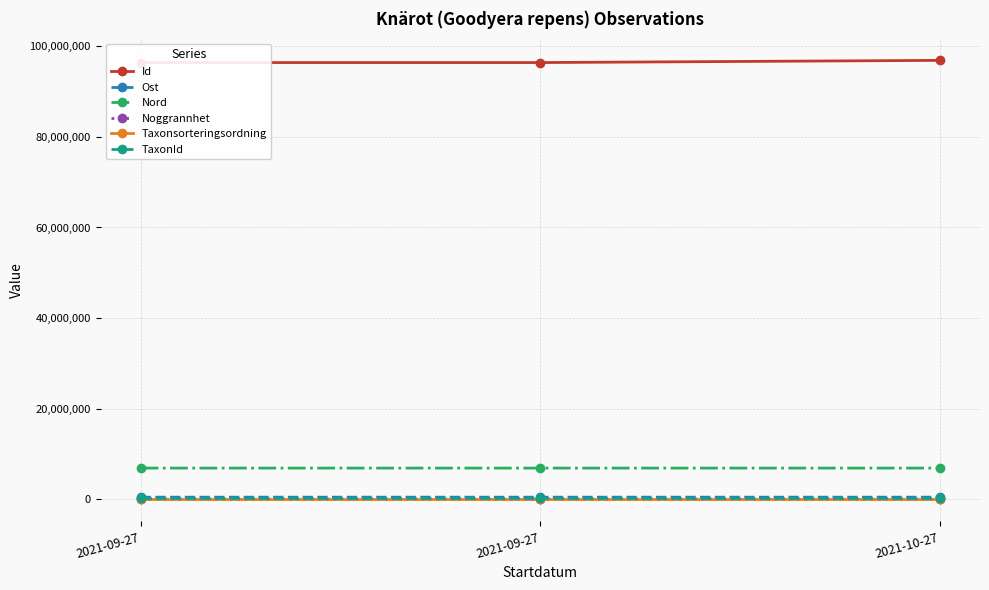

Is it true that Taxonsorteringsordning equals 23998.0 at 2021-10-27?

False